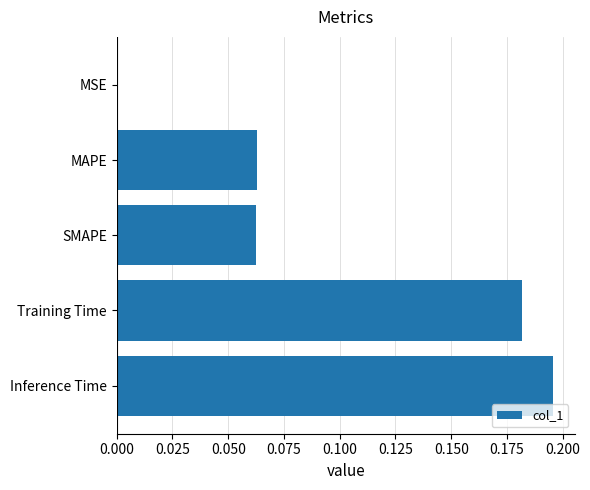

At which category does the chart reach its peak across all series?

Inference Time